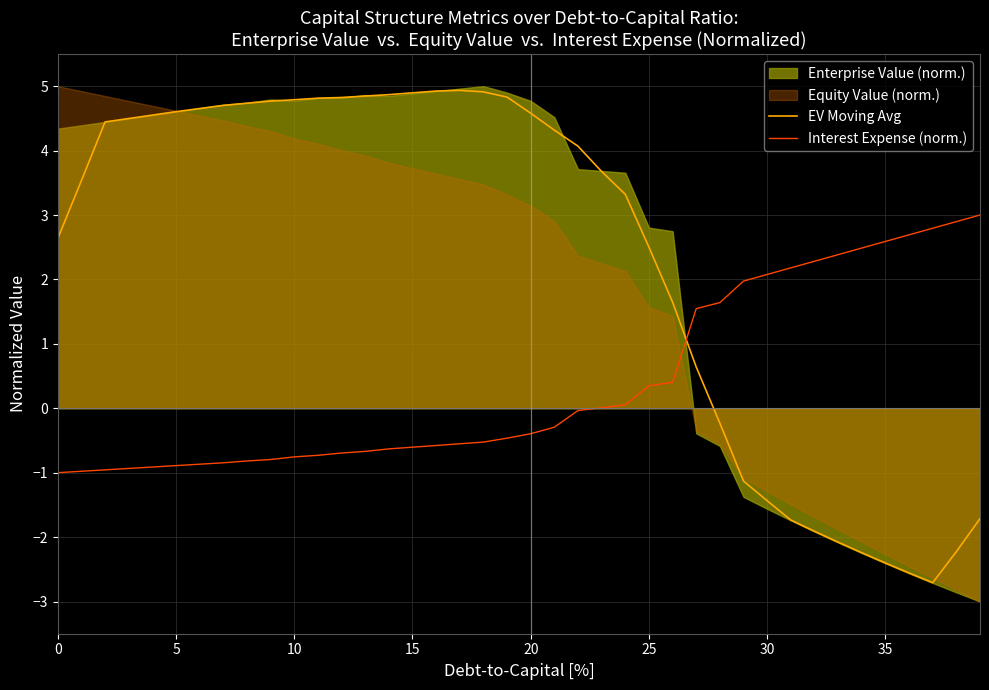

Which series ends up on top after the final intersection of Interest Expense (norm.) and EV Moving Avg?

Interest Expense (norm.)